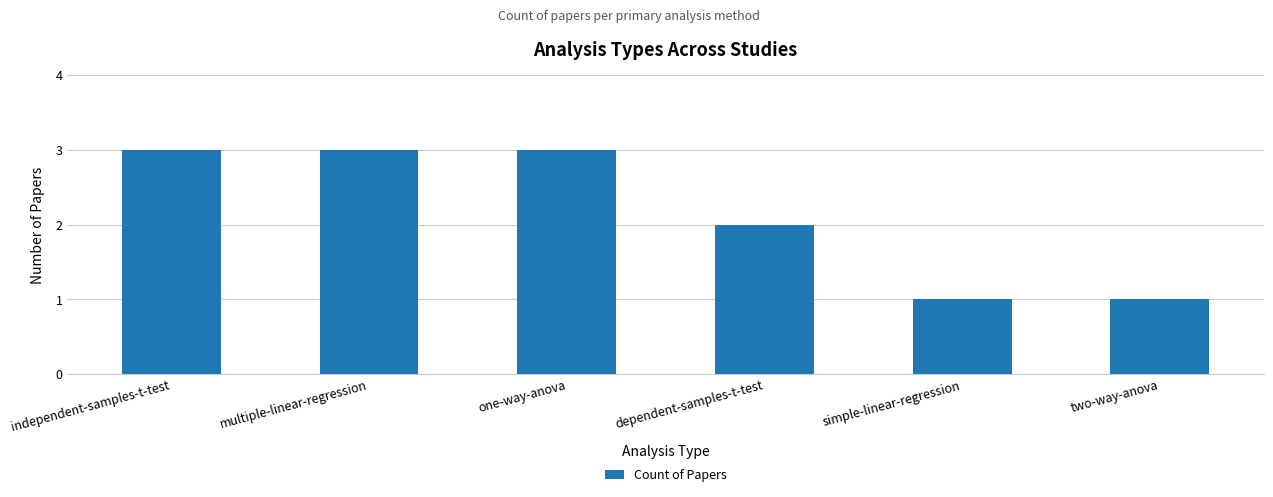

Count the number of categories in the chart.

6